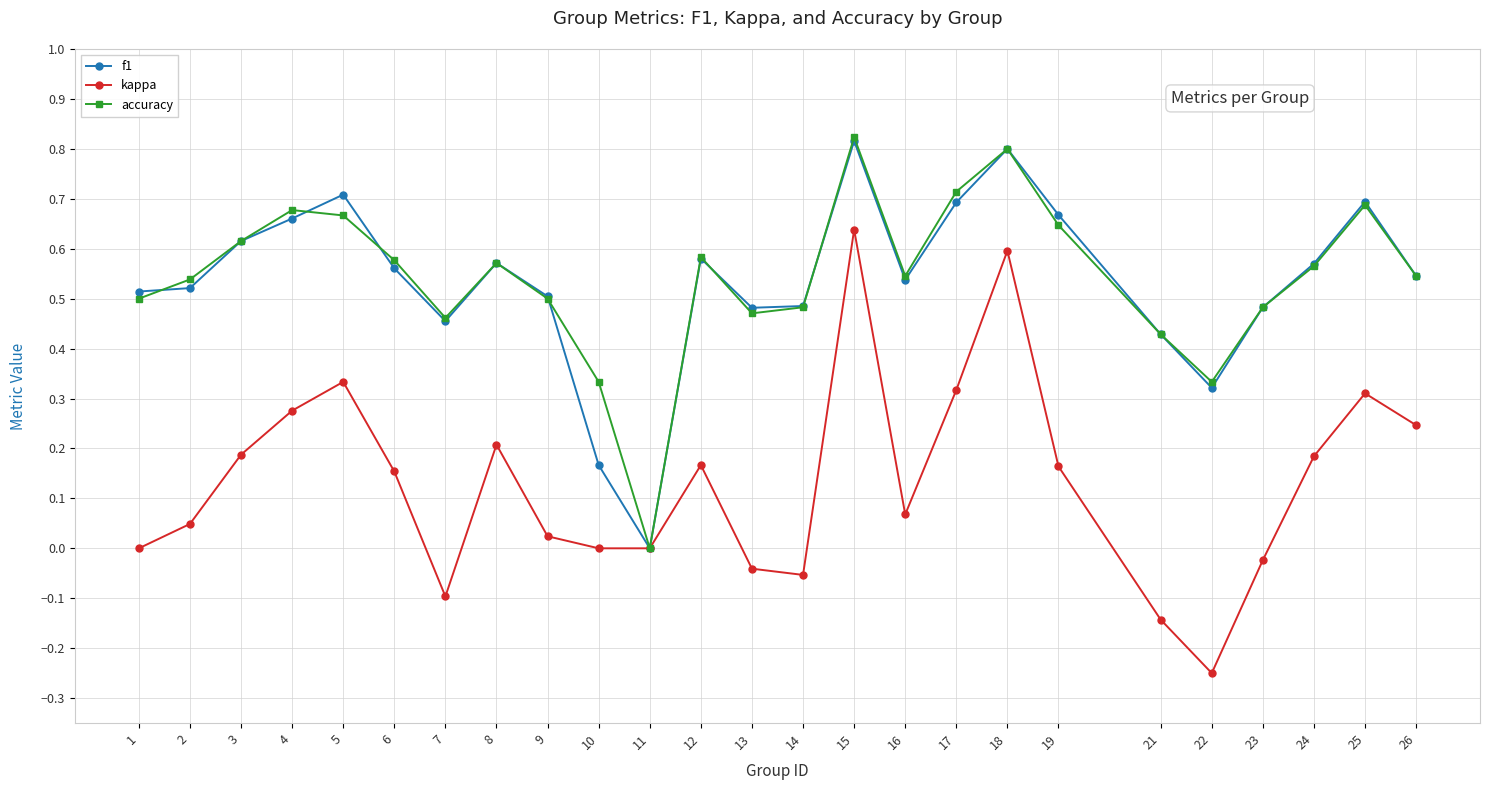

At which category is the sum across all series the highest?

15